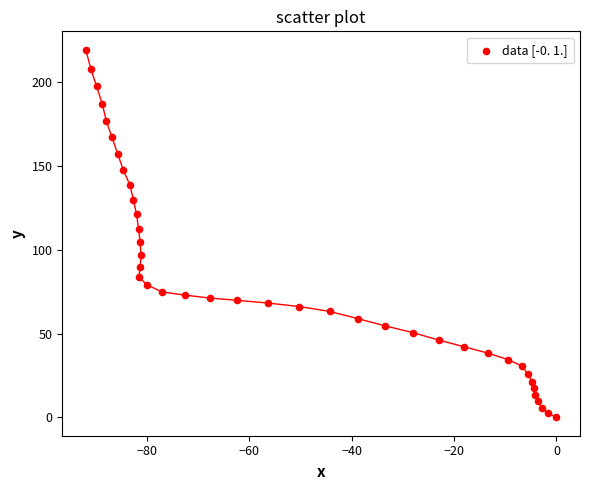

What is the range of X values (max minus min)?

91.9